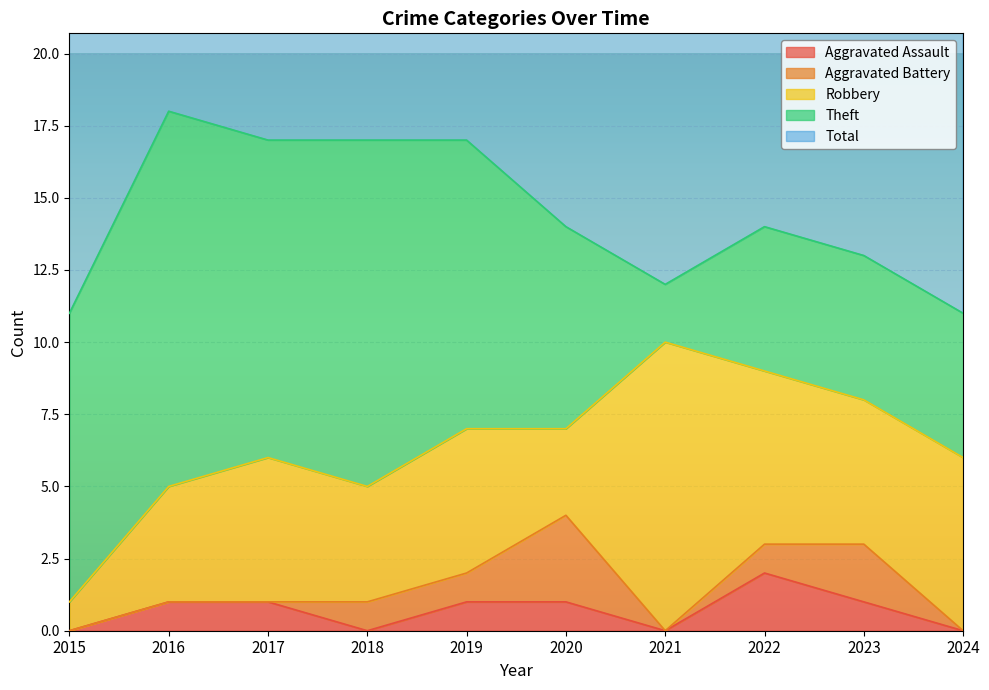

Which series changed the most between 2017 and 2022?

Theft